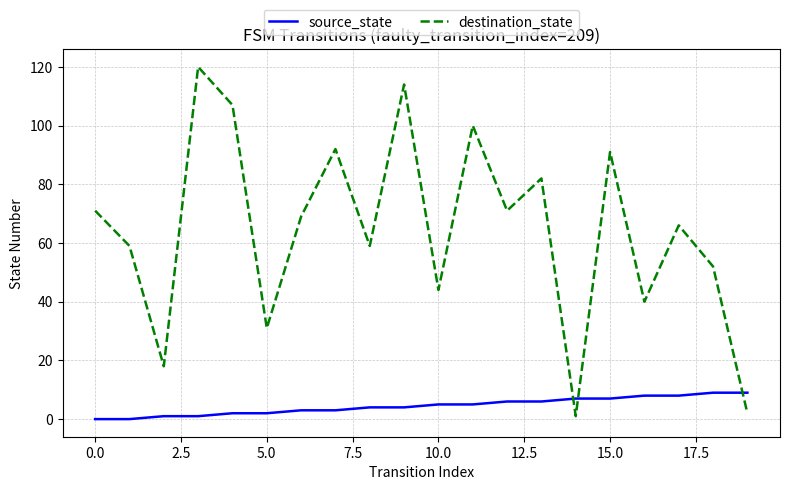

How many interior local peaks does the destination_state series have?

7